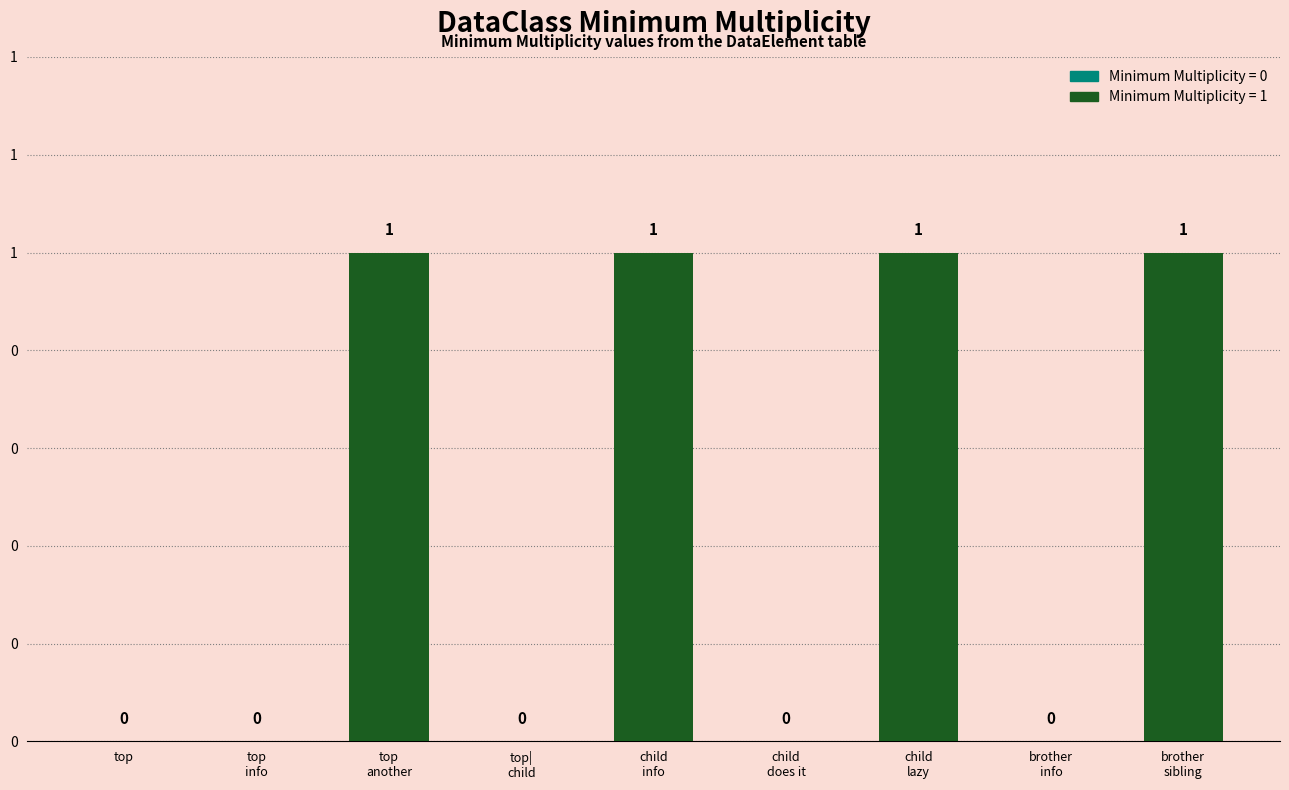

What is the greatest value displayed?

1